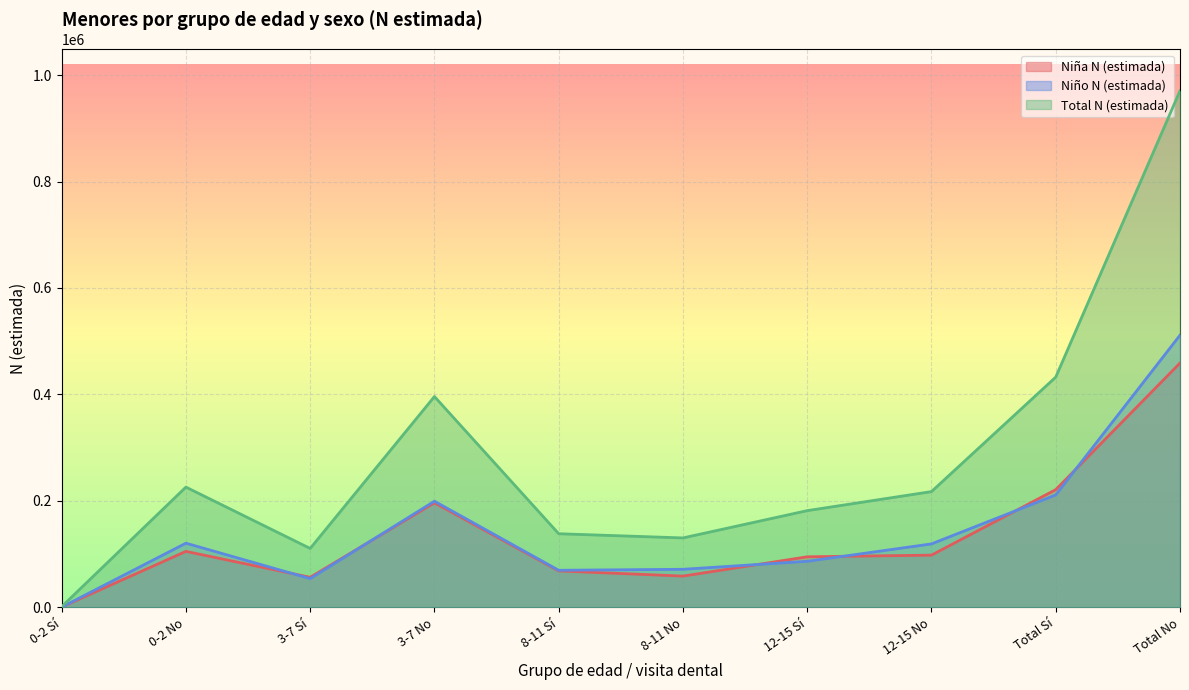

What is the label of the 2nd point from the left?

0-2 No